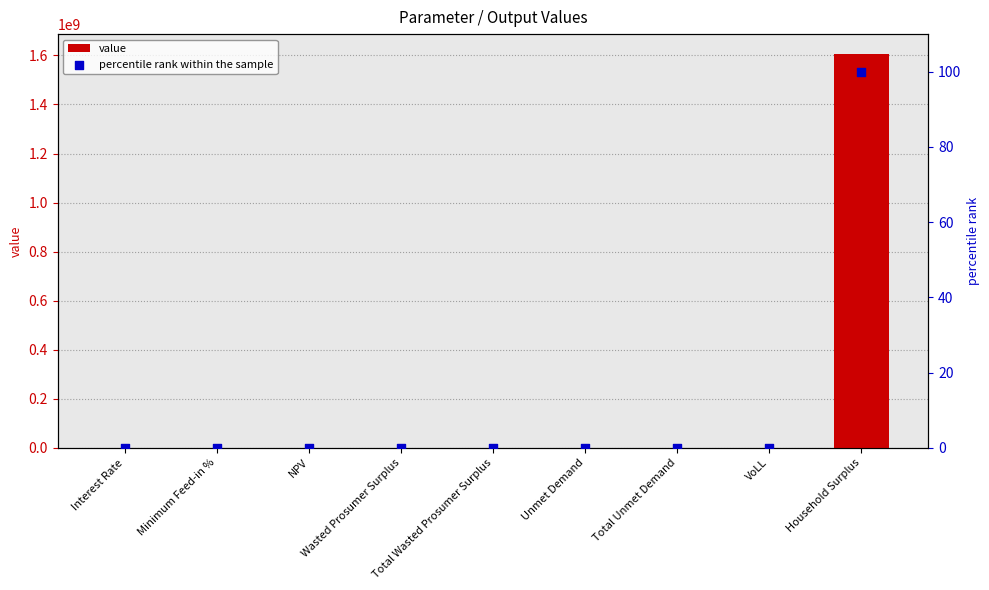

Which series has the largest total across all categories?

value